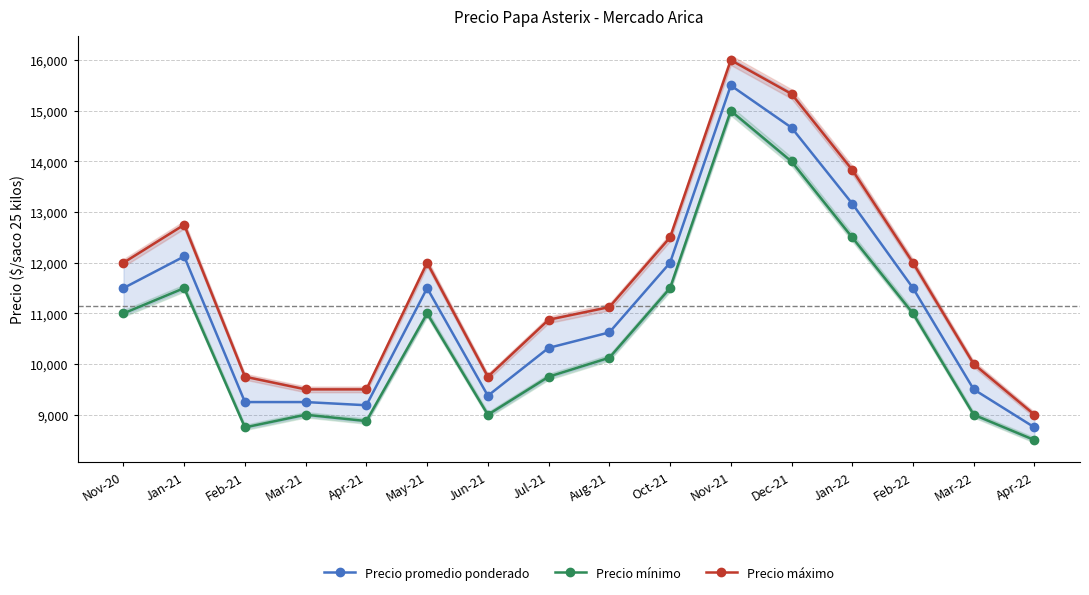

What is the label of the 3rd point from the left?

Feb-21